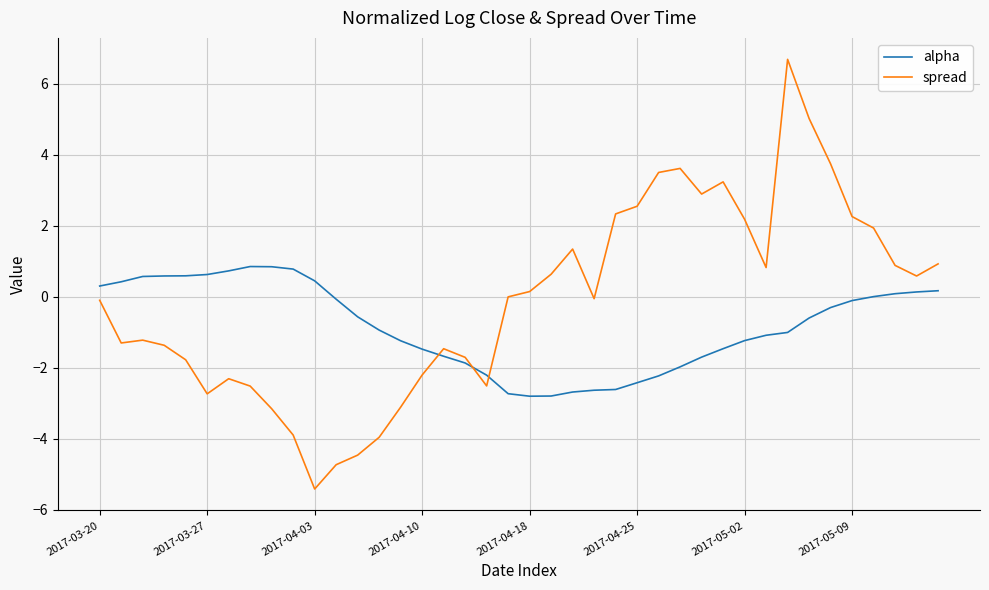

What is the difference between the maximum and minimum values in the alpha series?

3.7